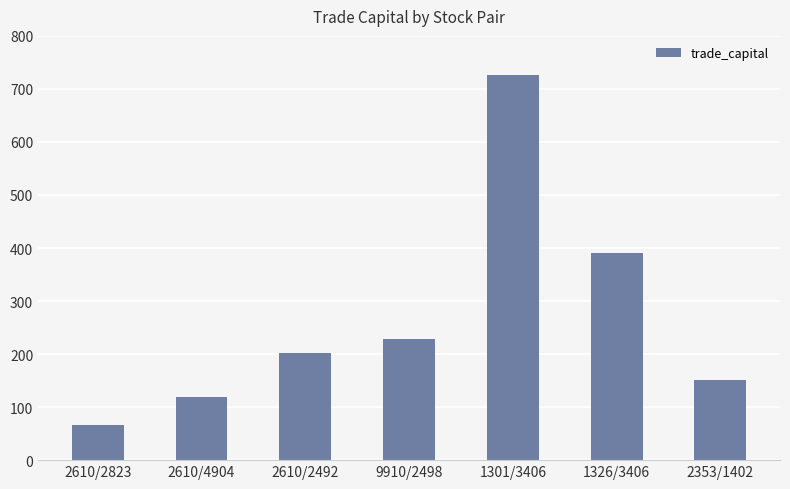

Rank the categories by value from lowest to highest.

2610/2823, 2610/4904, 2353/1402, 2610/2492, 9910/2498, 1326/3406, 1301/3406